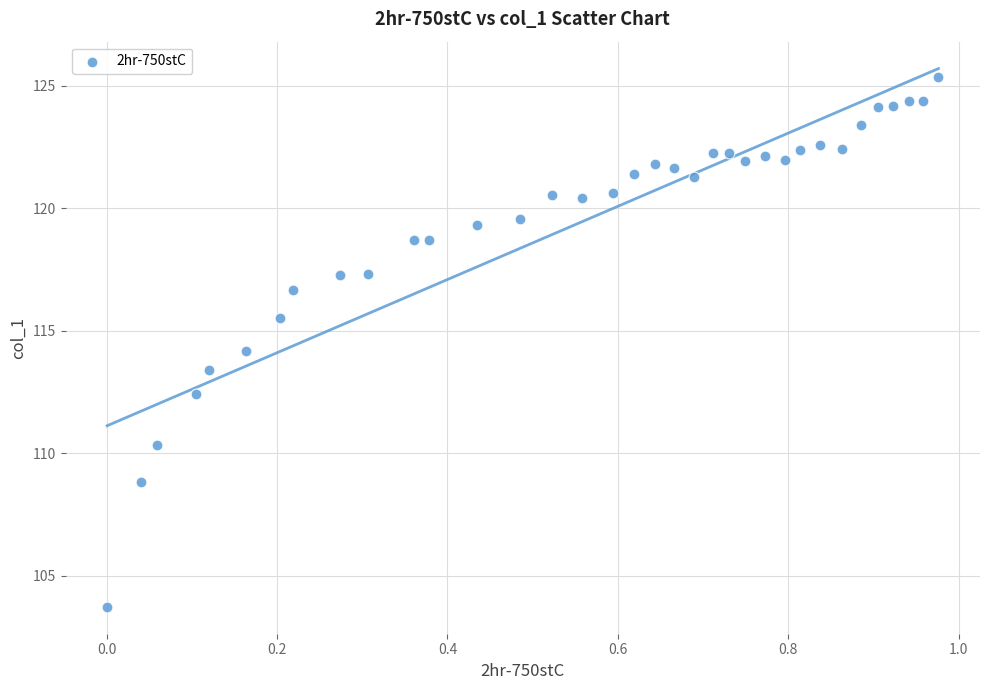

What is the range of X values (max minus min)?

1.0